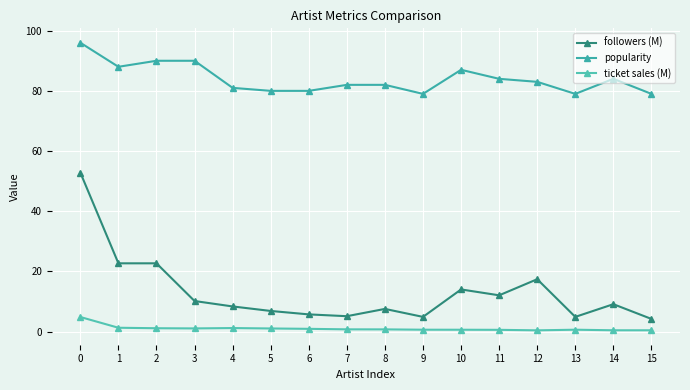

How many interior local valleys does the ticket sales (M) series have?

2